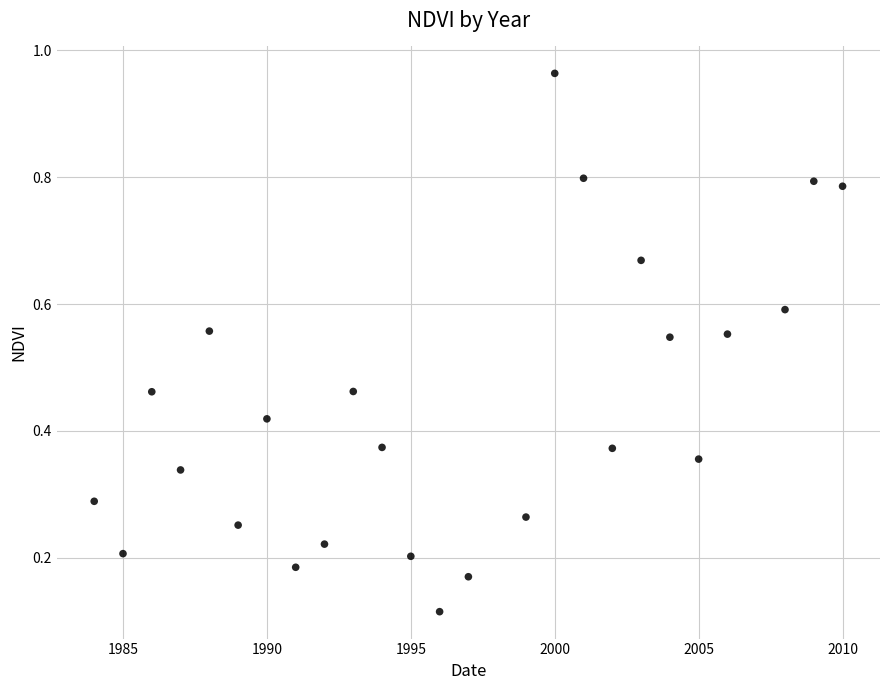

What is the range of X values (max minus min)?

26.0